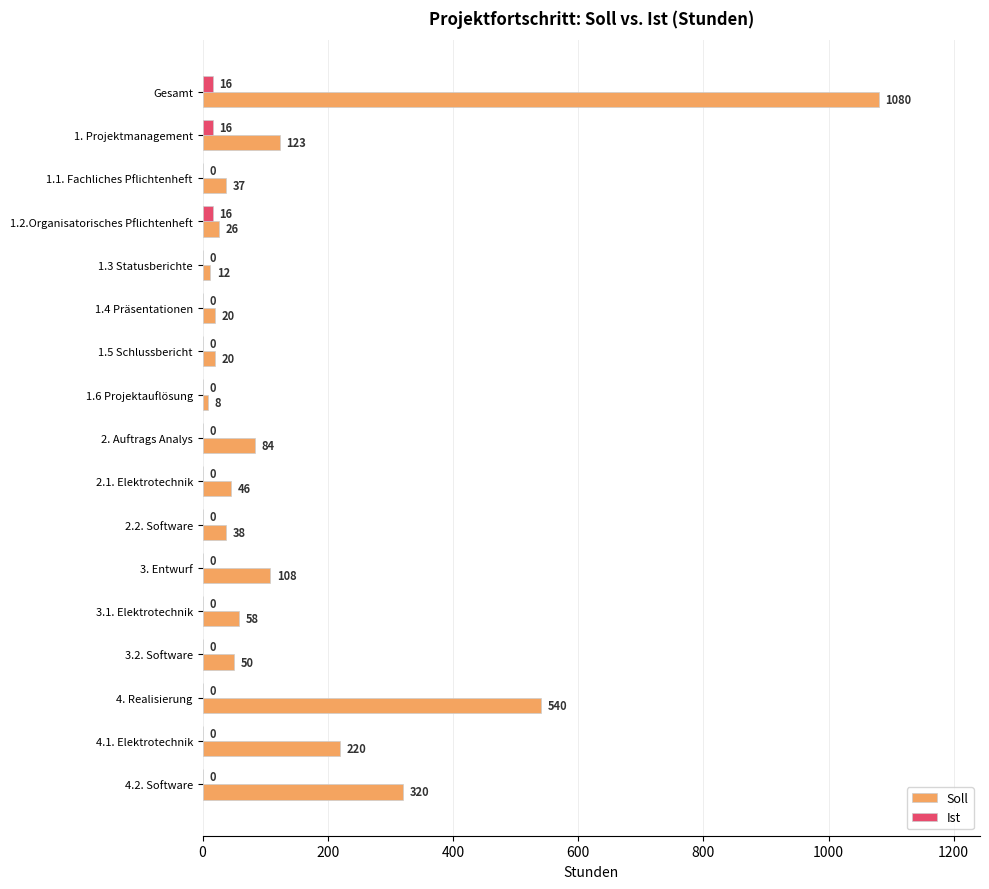

True or false: Soll has a value of 189 at 1. Projektmanagement.

False